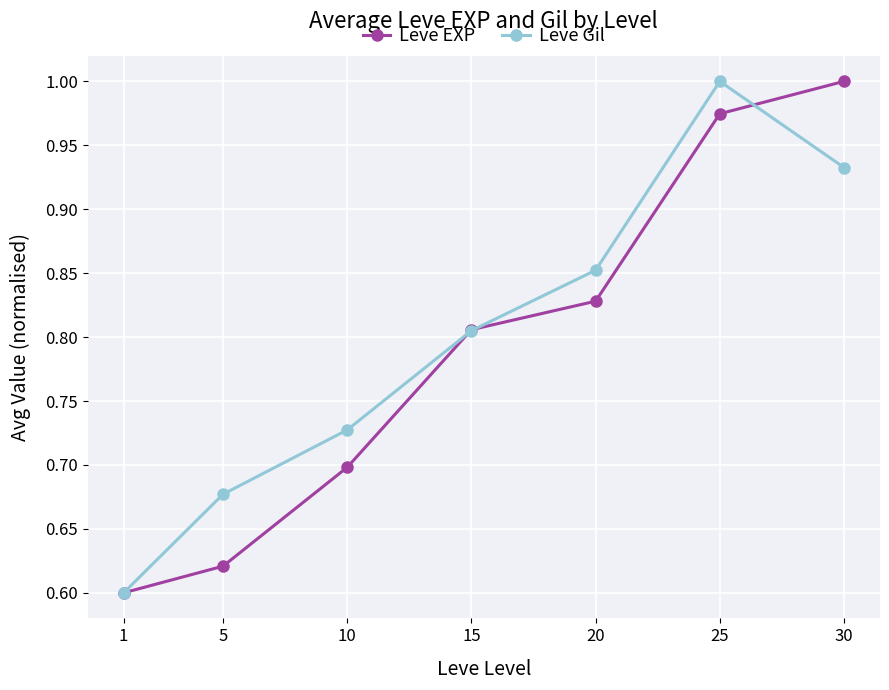

Count the Leve Gil values in the range 0 to 1.

7